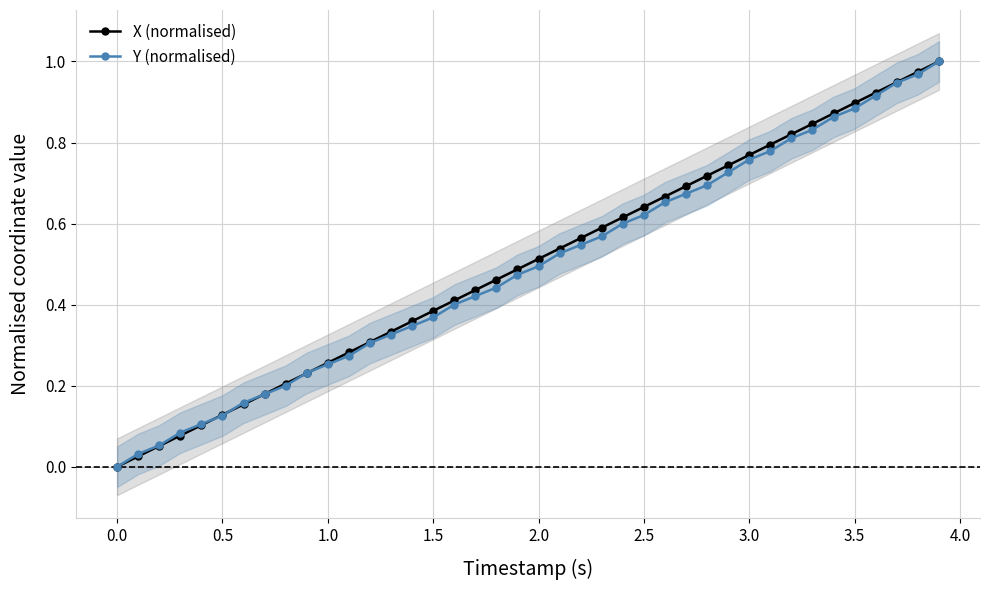

The Y (normalised) series shows 0.4 at 3.0. True or false?

False